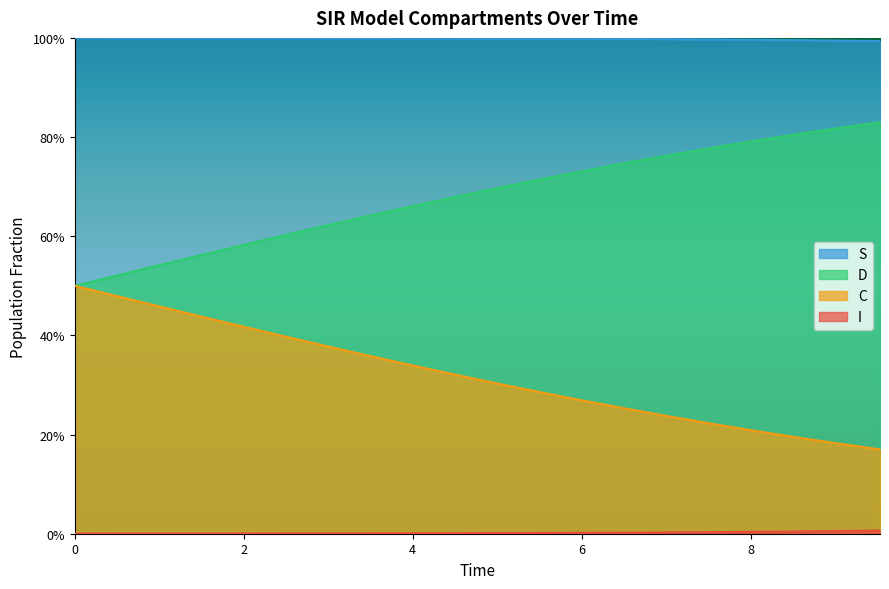

True or false: I has more than 1 interior local peaks.

False